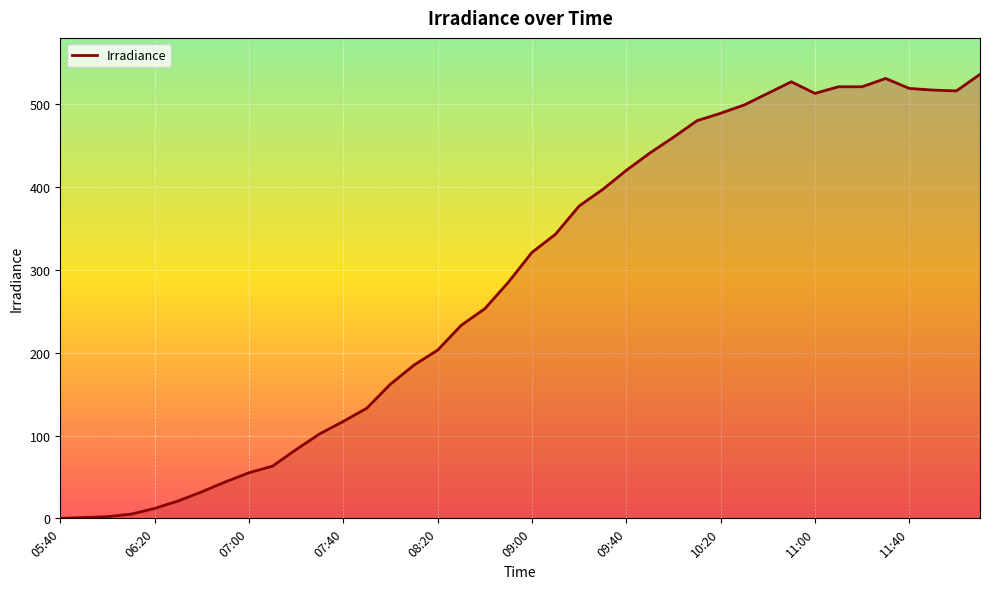

What is the maximum value shown in the chart?

536